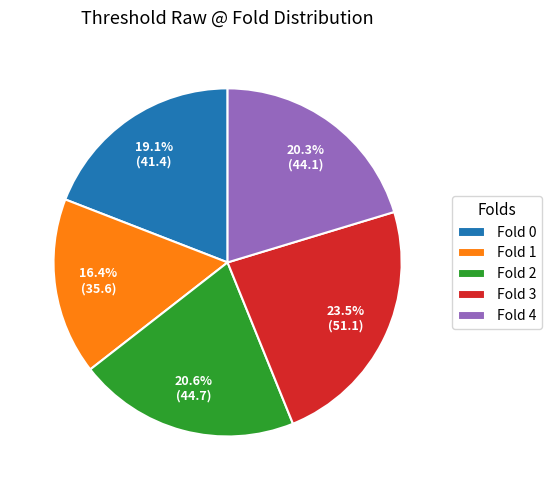

Which slice is the smallest?

Fold 1